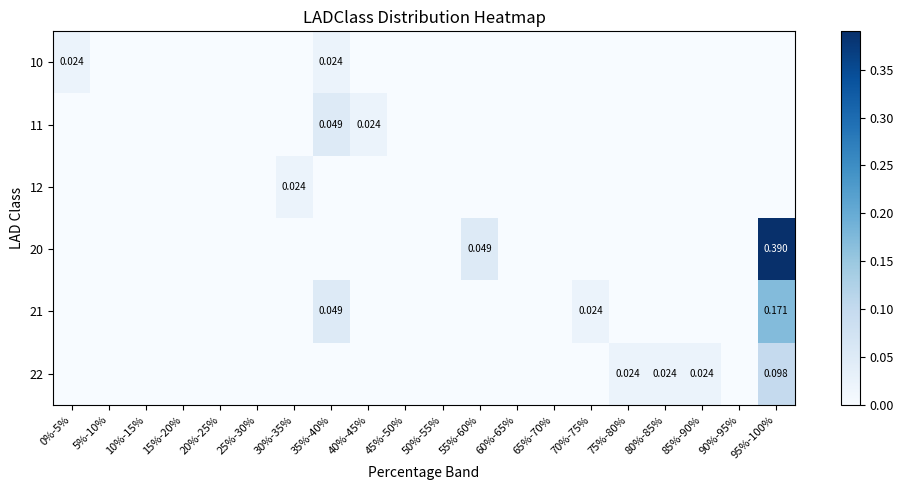

How many 11 values are between 0 and 1?

20